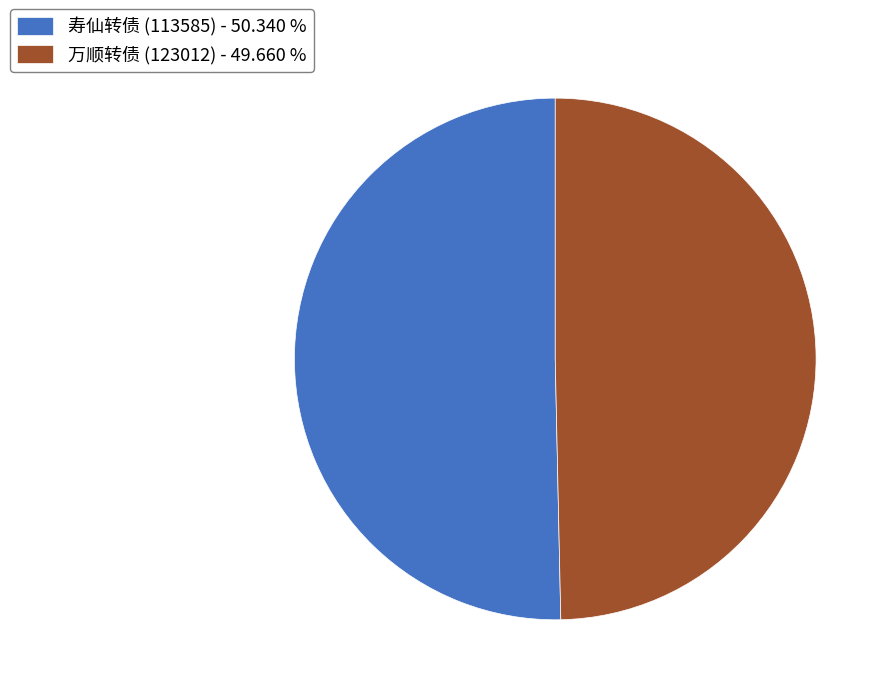

Rank the categories by value from highest to lowest.

寿仙转债 (113585), 万顺转债 (123012)